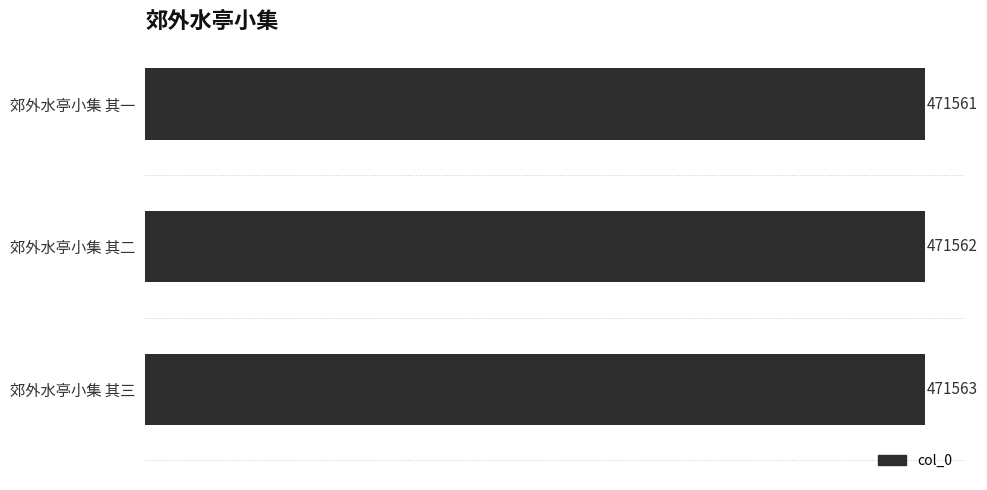

Reading top to bottom, extract all data points from this chart.

郊外水亭小集 其一=471561	郊外水亭小集 其二=471562	郊外水亭小集 其三=471563